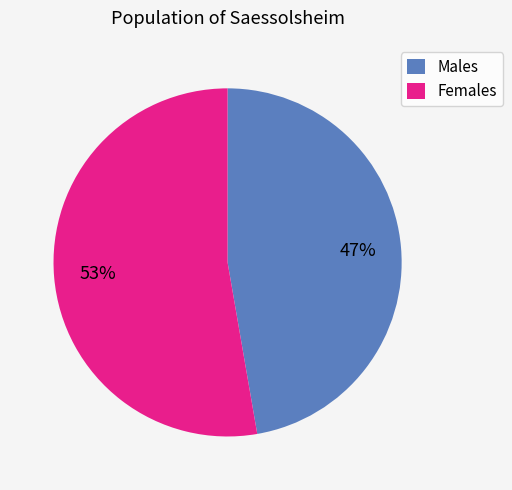

The Females slice represents 42% of the pie. True or false?

False